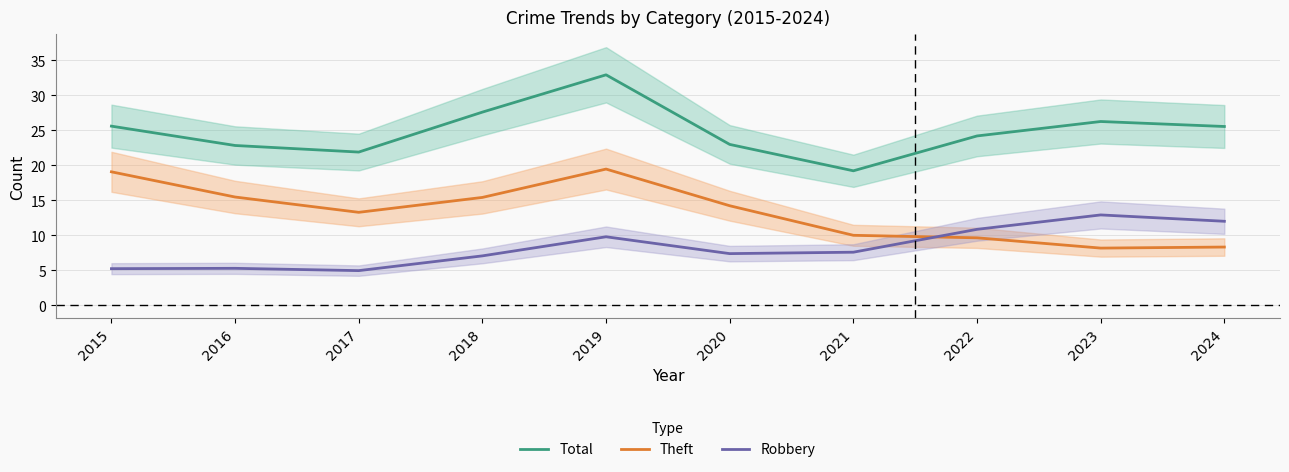

Which series has the largest total across all categories?

Total